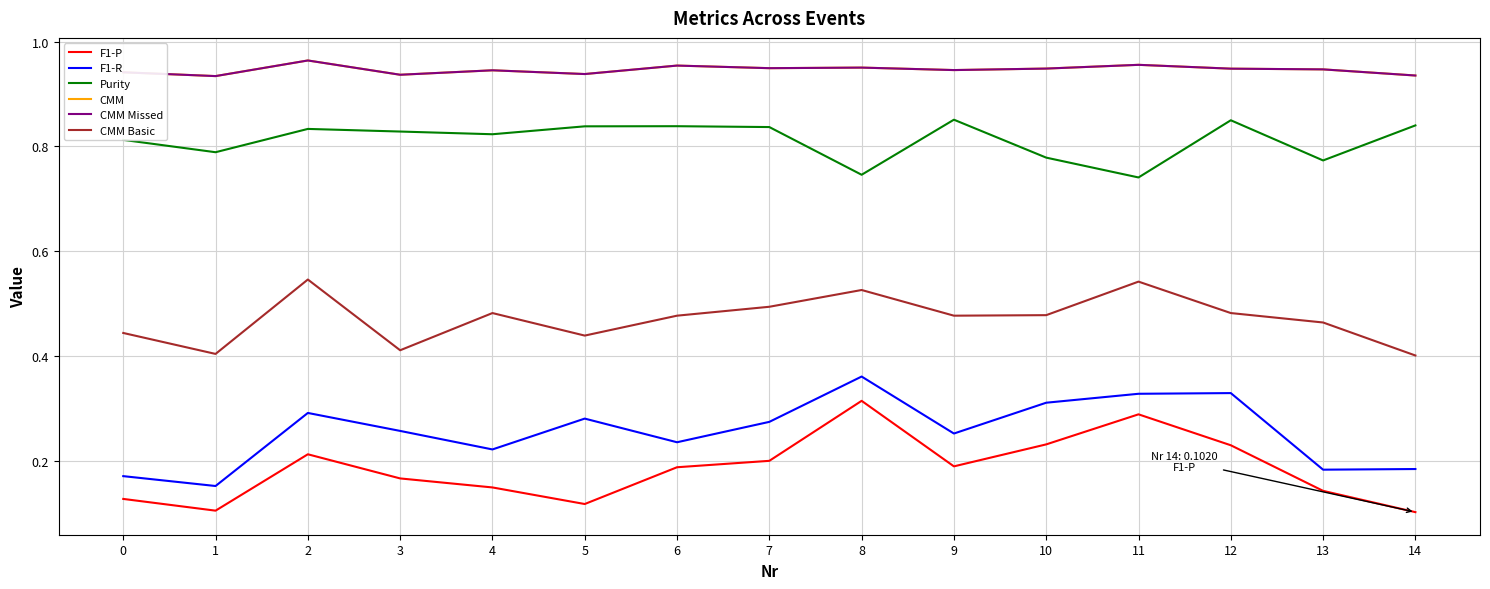

Is this an area chart (filled region under the line)?

No